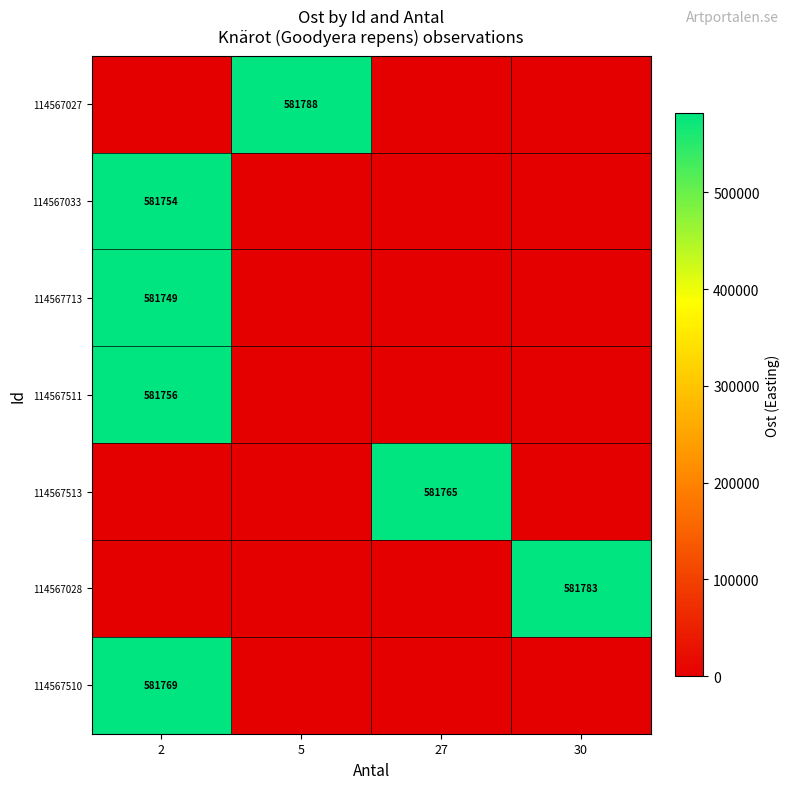

Is it true that 114567027 equals 581788 at 5?

True